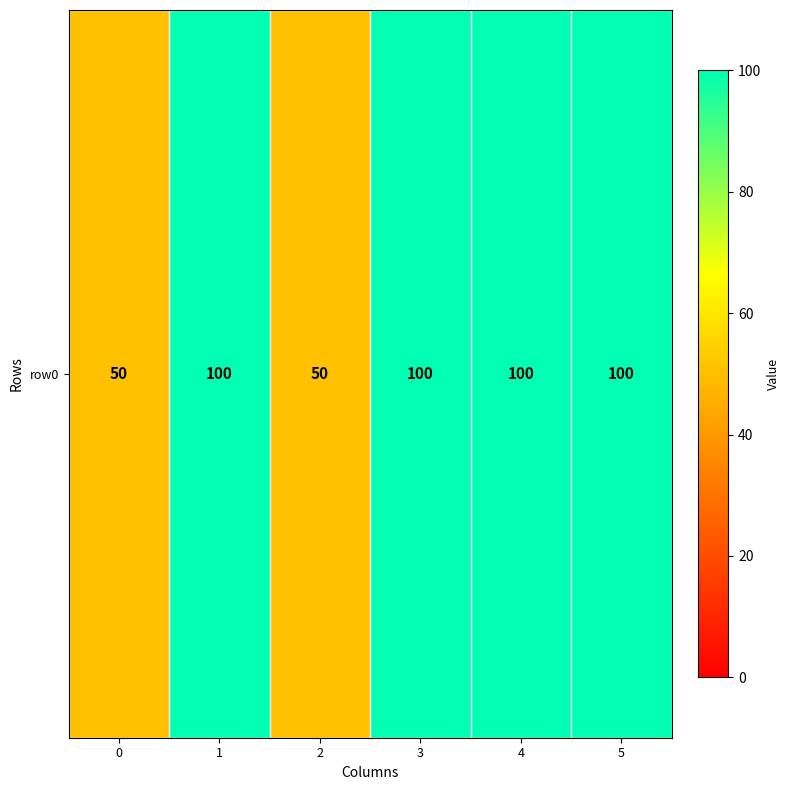

List the labels in order of value, largest first.

1, 3, 4, 5, 0, 2